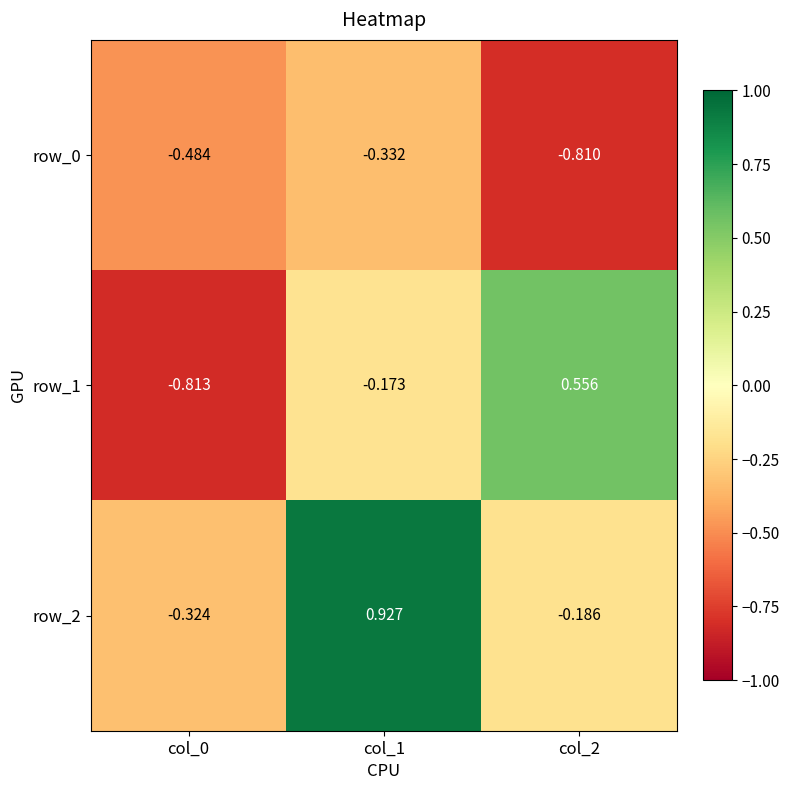

Is the value of row_2 at col_0 greater than the value of row_1 at col_1?

No